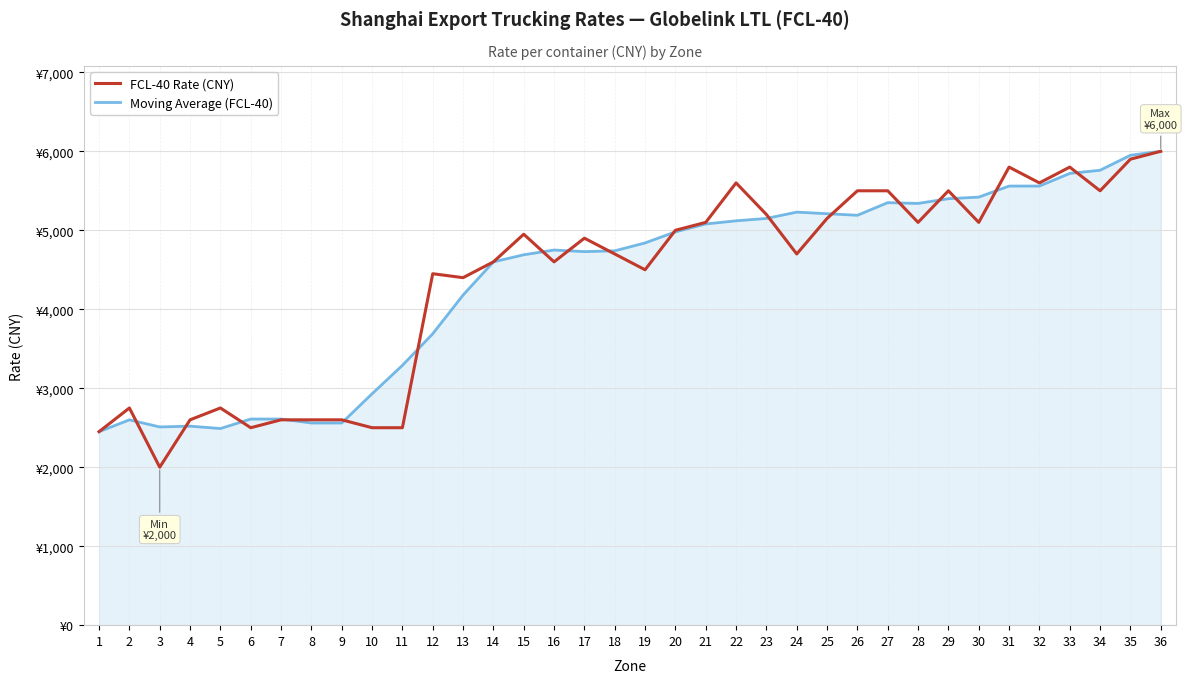

At which label is Moving Average (FCL-40) closest to 4225?

13